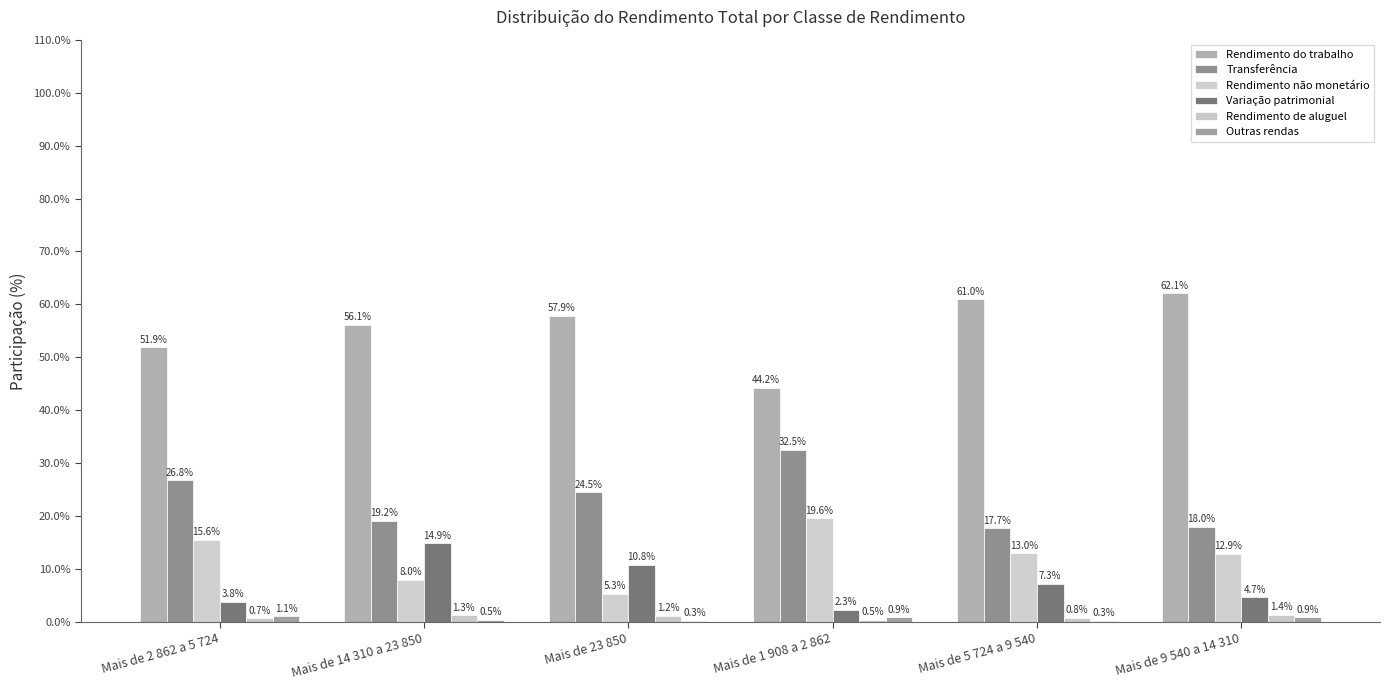

Reading left to right, what are all the values shown in this chart?

Rendimento do trabalho: 51.9	56.1	57.9	44.2	61.0	62.1
Transferência: 26.8	19.2	24.5	32.5	17.7	18.0
Rendimento não monetário: 15.6	8.0	5.3	19.6	13.0	12.9
Variação patrimonial: 3.8	14.9	10.8	2.3	7.3	4.7
Rendimento de aluguel: 0.7	1.3	1.2	0.5	0.8	1.4
Outras rendas: 1.1	0.5	0.3	0.9	0.3	0.9